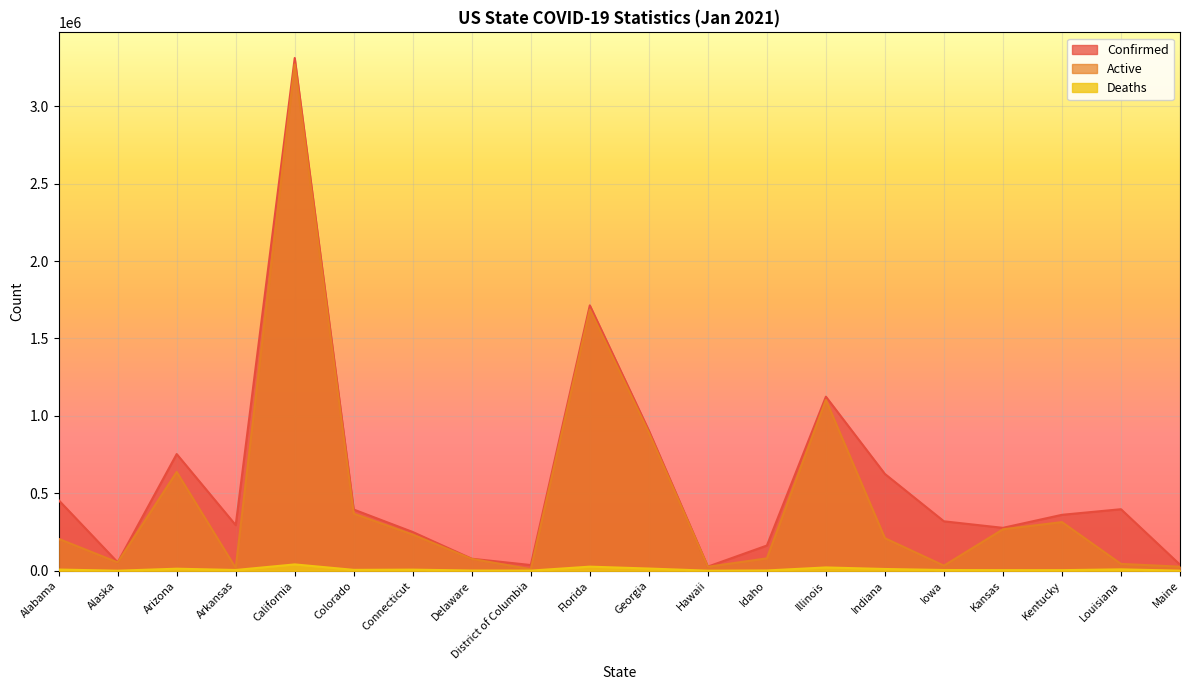

Which series has the largest total across all categories?

Confirmed